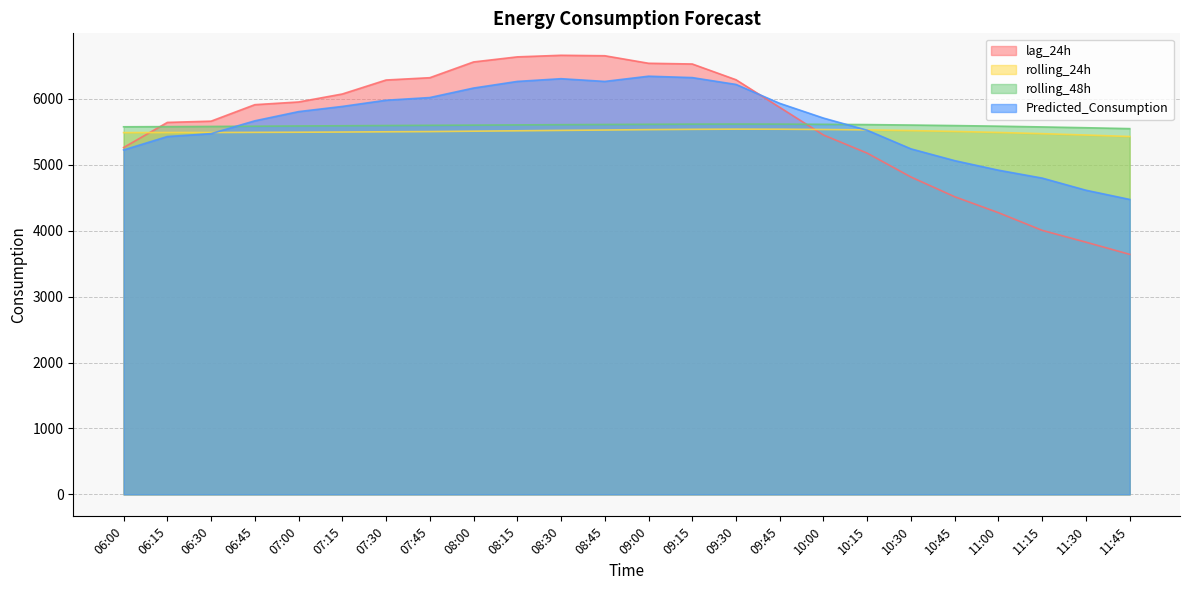

Rank the series at 09:00 from highest to lowest value.

lag_24h, Predicted_Consumption, rolling_48h, rolling_24h